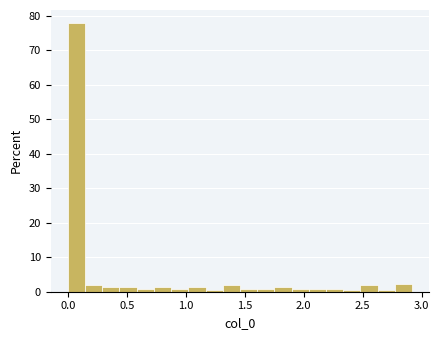

Read against the x-axis, roughly where is the centre of the tallest bar?

0.05